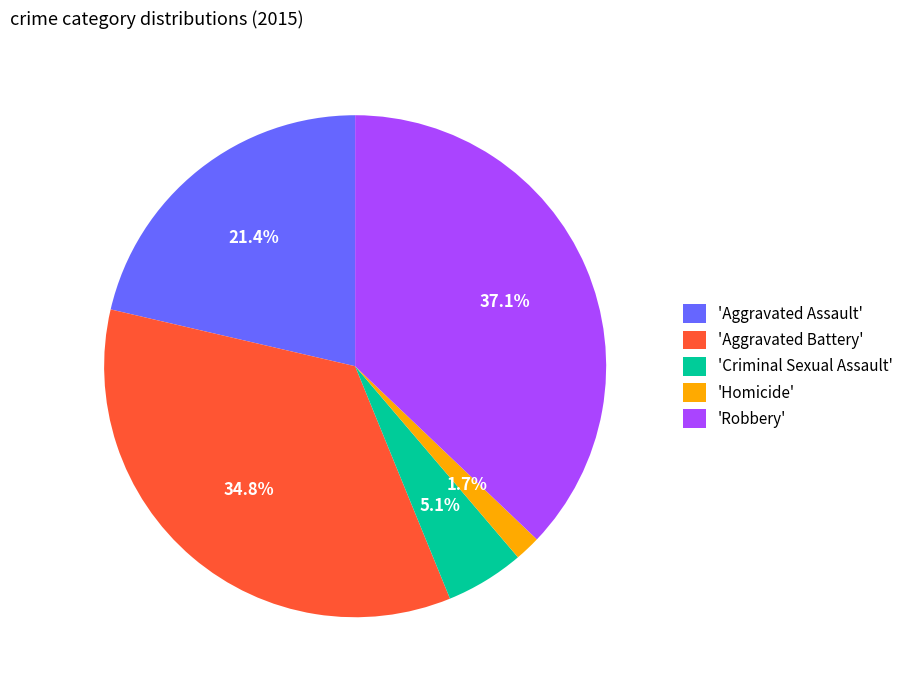

Rank the categories by value from lowest to highest.

'Homicide', 'Criminal Sexual Assault', 'Aggravated Assault', 'Aggravated Battery', 'Robbery'